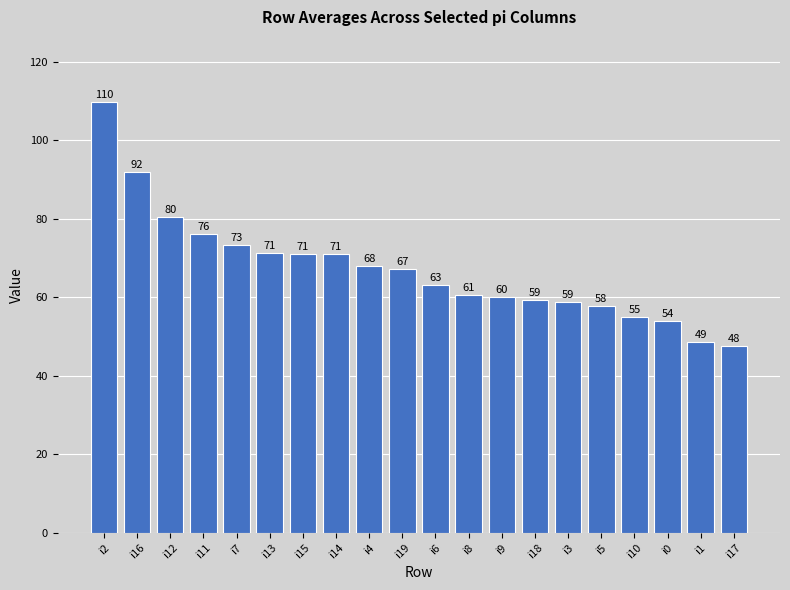

What is the difference between the values at i19 and i5?

9.5